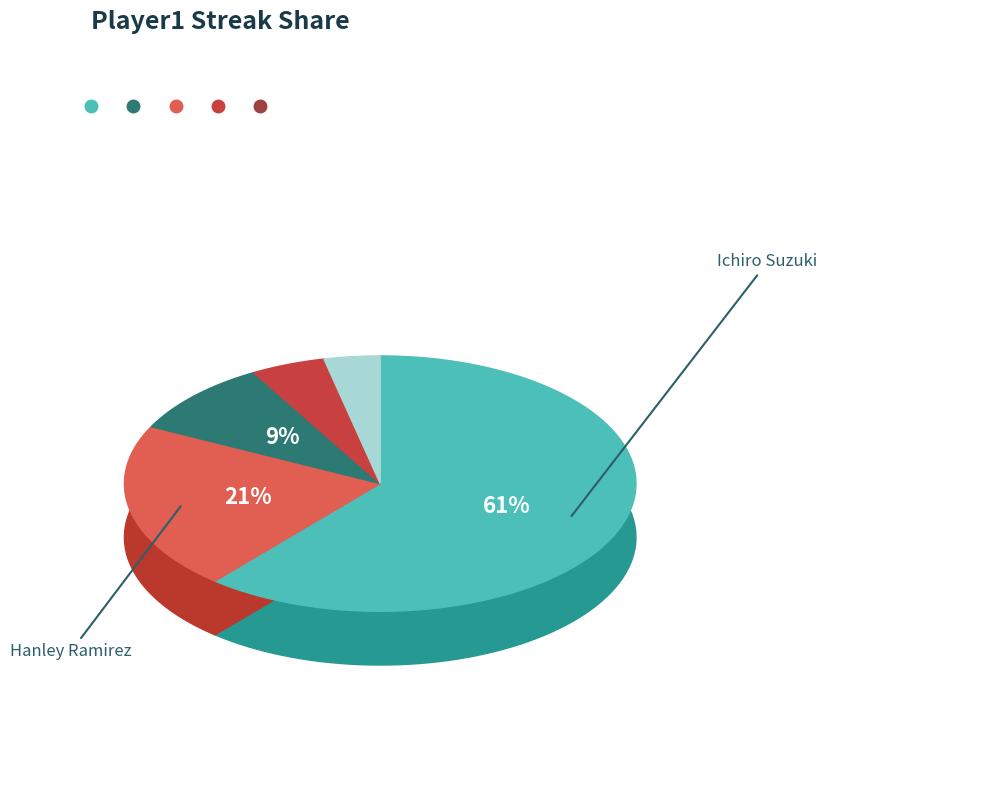

Do Derek Jeter and Albert Pujols together represent more than half of the pie?

No